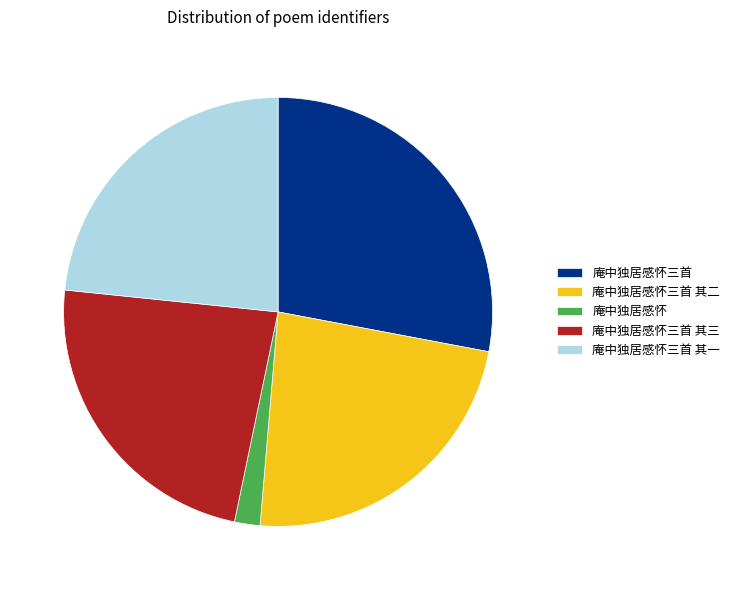

Does 庵中独居感怀 account for over 50% of the chart?

No